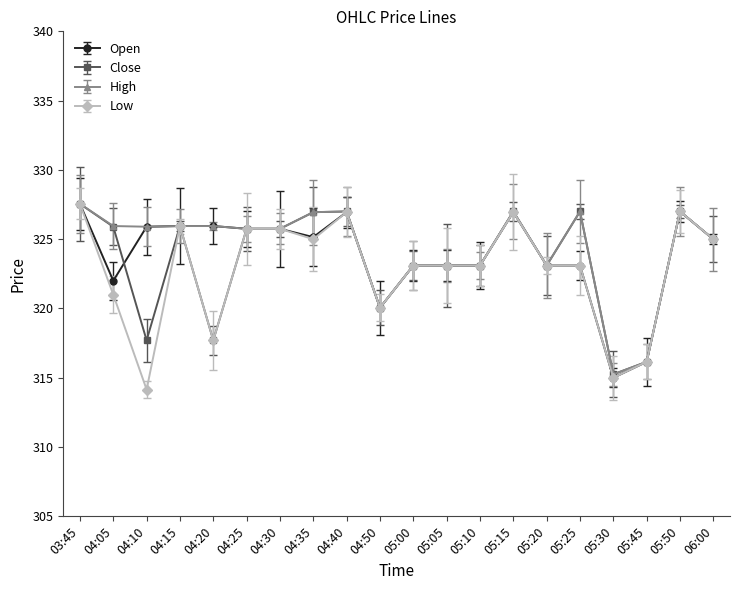

The Open series shows 519.3 at 04:30. True or false?

False